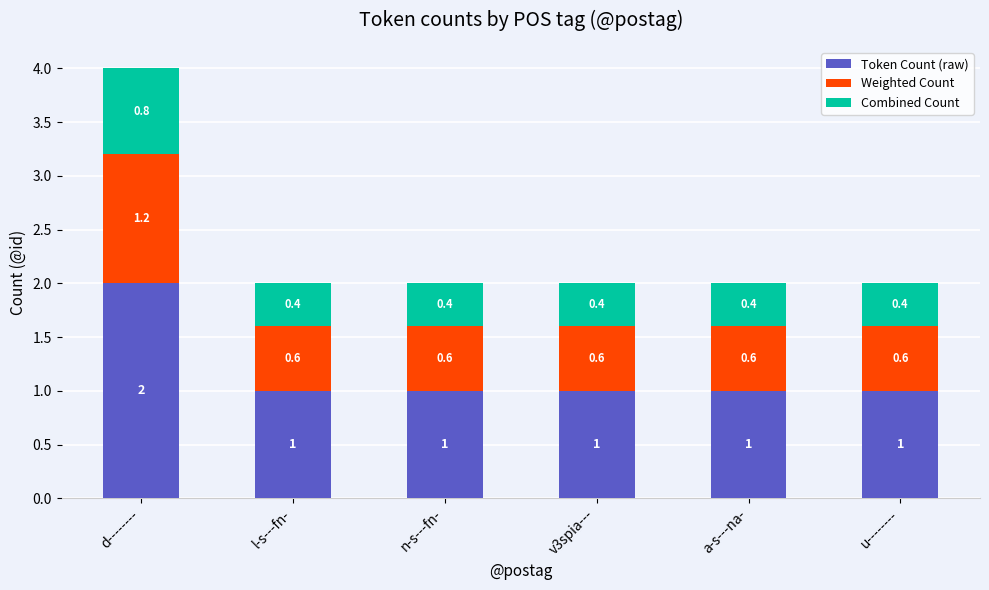

What is the maximum value for Token Count (raw)?

2.0